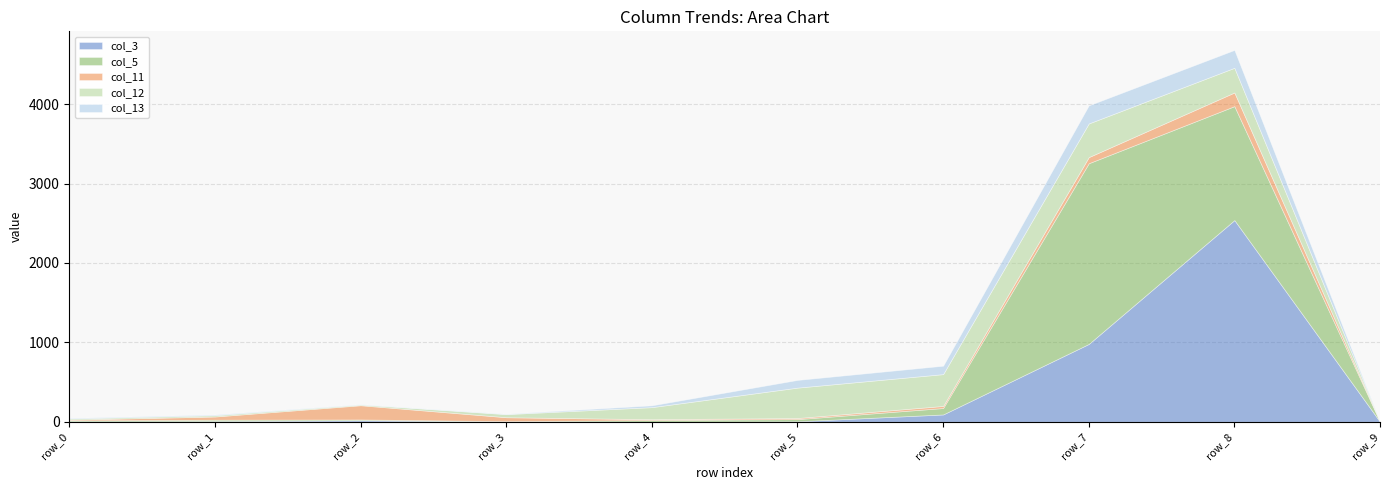

What is the value of the col_3 point at the 1st from the left?

4